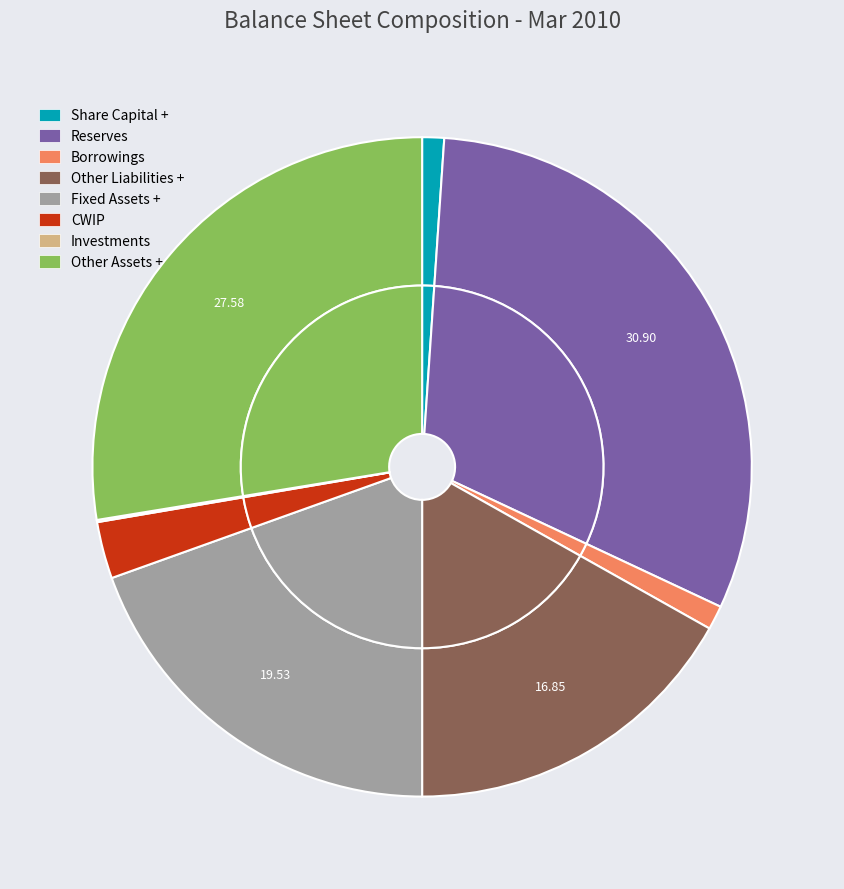

Is it true that Other Assets + is 17% of the pie?

False